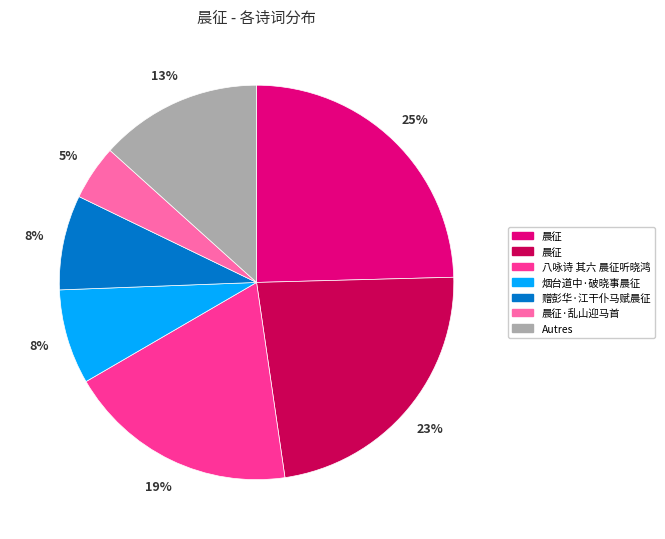

Is there any slice that represents more than half of the pie?

No